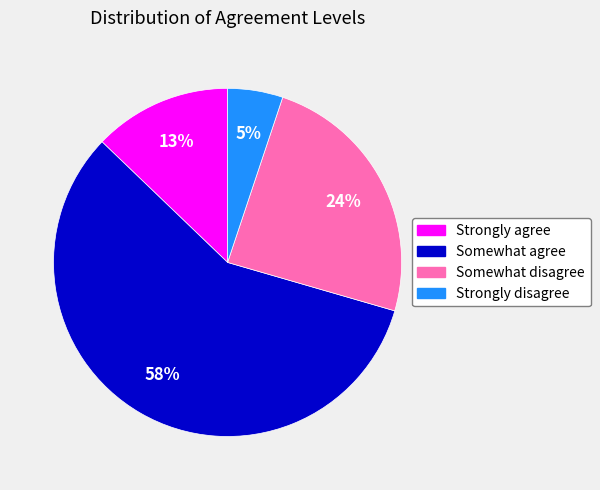

What percentage is the Somewhat agree slice, to the nearest percent?

58%